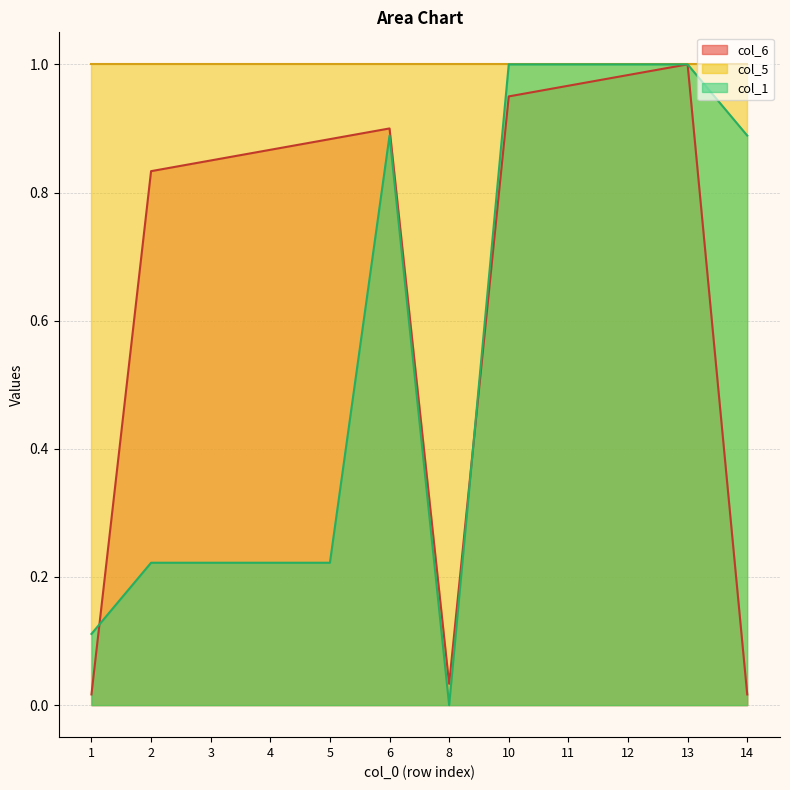

What is the difference between the maximum and second lowest values in the col_1 series?

0.9